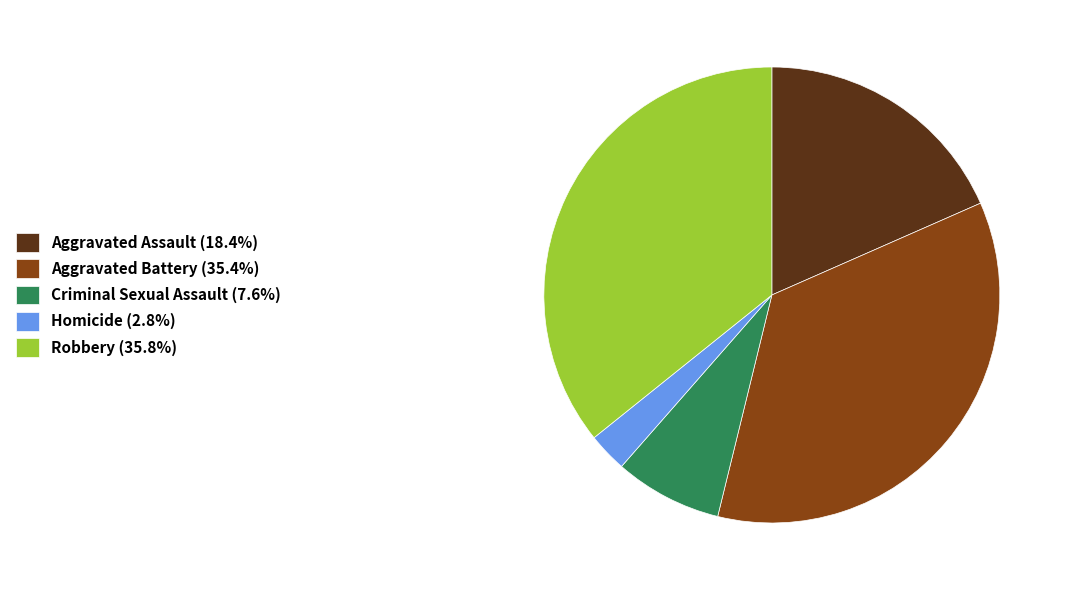

True or false: Criminal Sexual Assault accounts for 19% of the total.

False